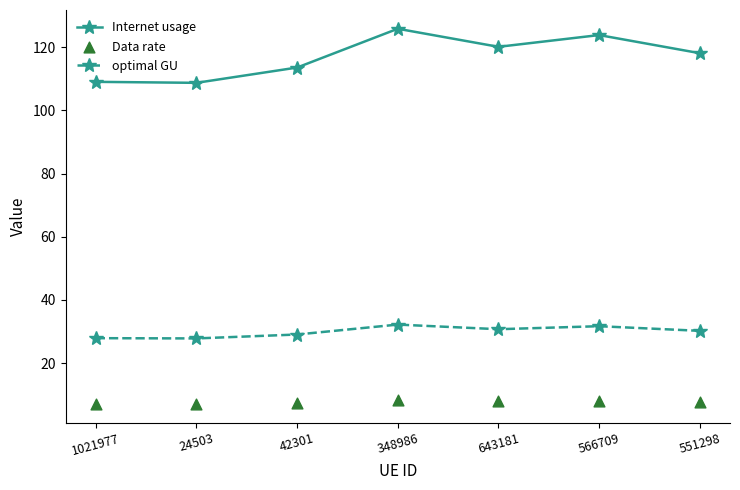

Which series contains the highest Y value?

Internet usage